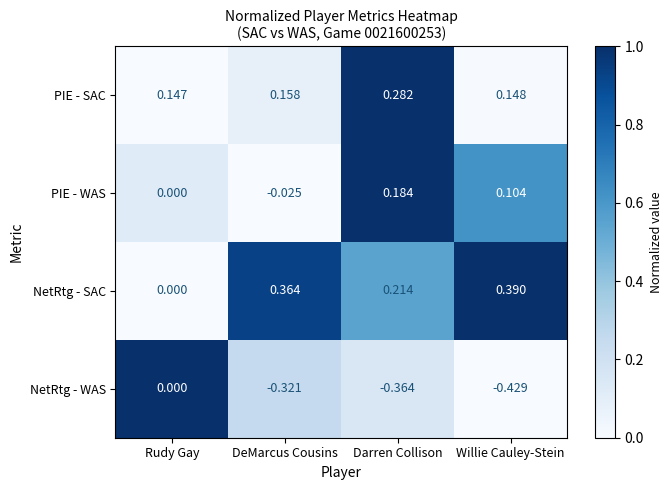

List the series in order of their peak value, highest first.

NetRtg - SAC, PIE - SAC, PIE - WAS, NetRtg - WAS